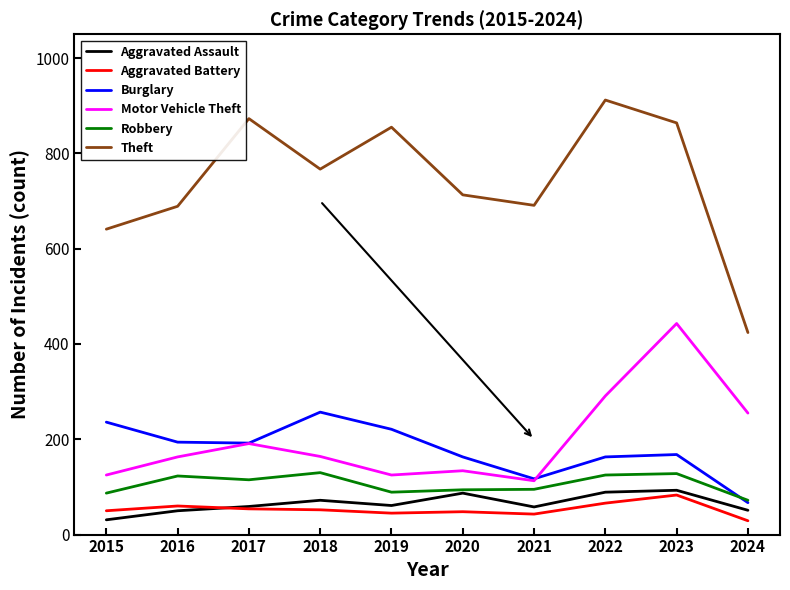

True or false: Robbery and Aggravated Battery cross at least once.

False